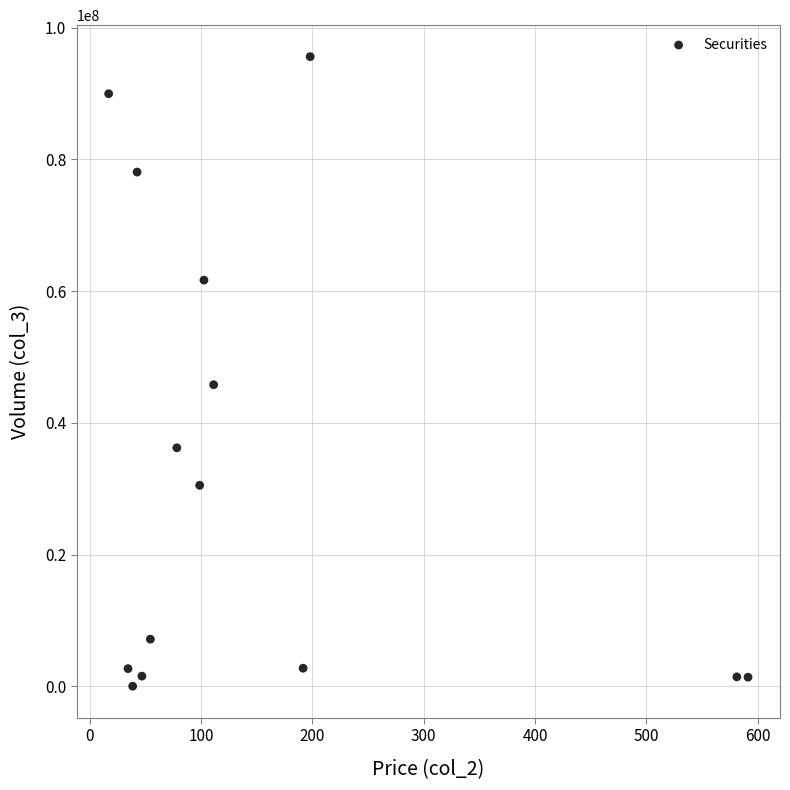

What is the range of Y values (max minus min)?

95576998